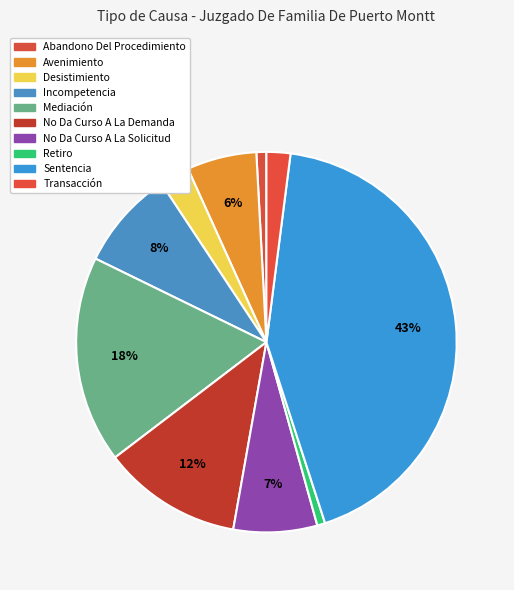

Does Transacción represent more than half of the total?

No